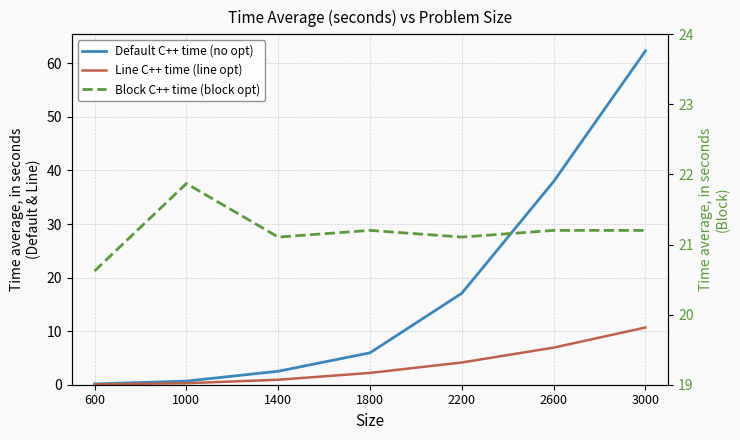

Which series has the largest total across all categories?

Block C++ time (block opt)